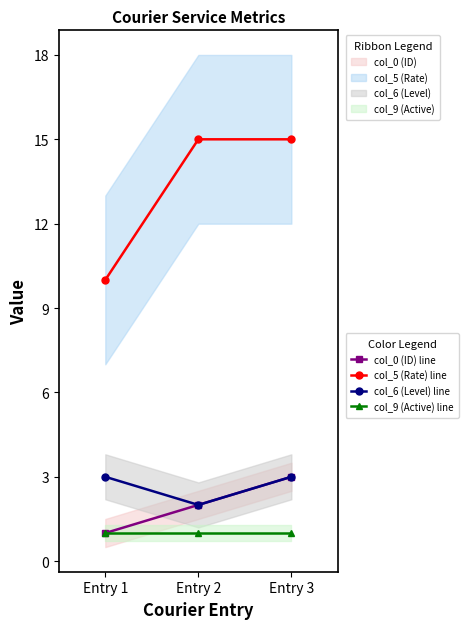

Count the number of data series in this chart.

4